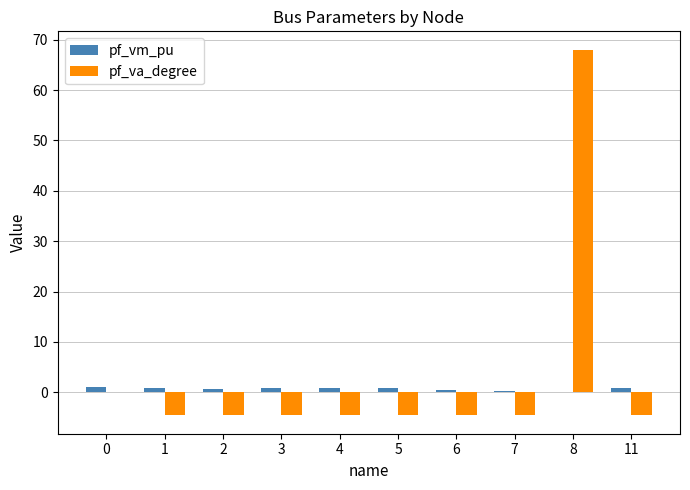

How many groups of bars are there?

10